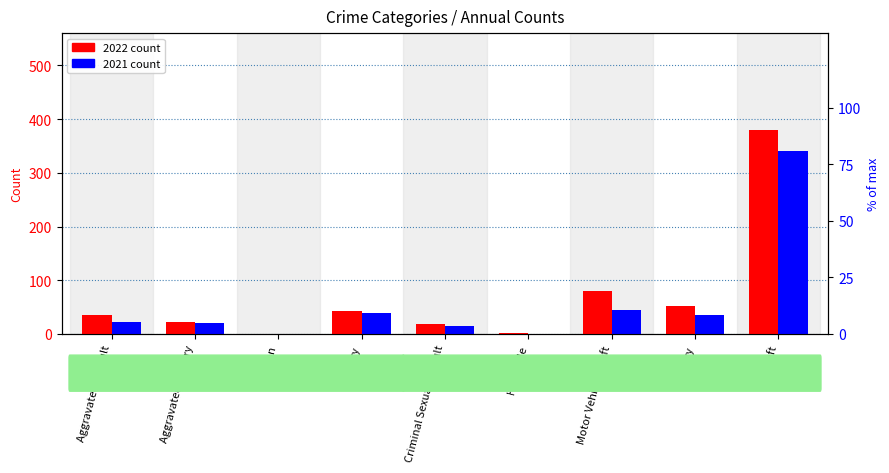

Which has a higher value, Aggravated Assault or Aggravated Battery?

Aggravated Assault